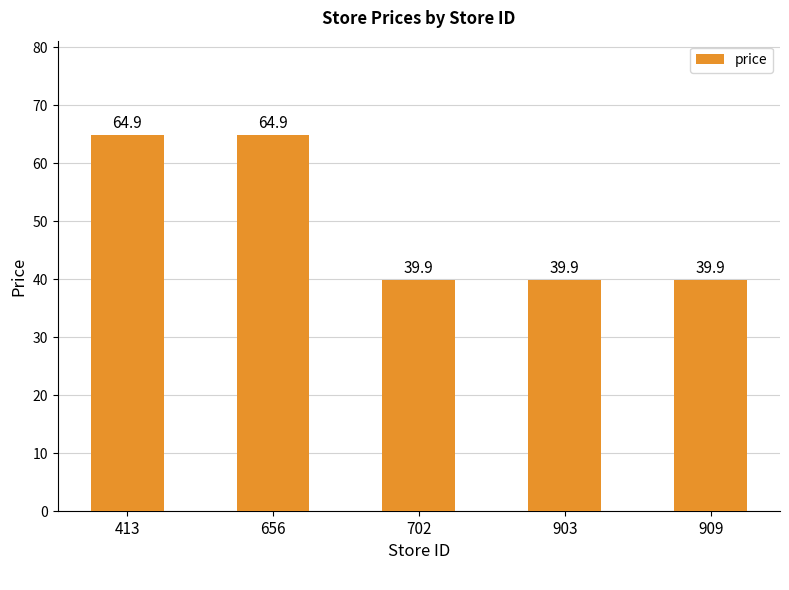

What is the minimum value shown in the chart?

39.9